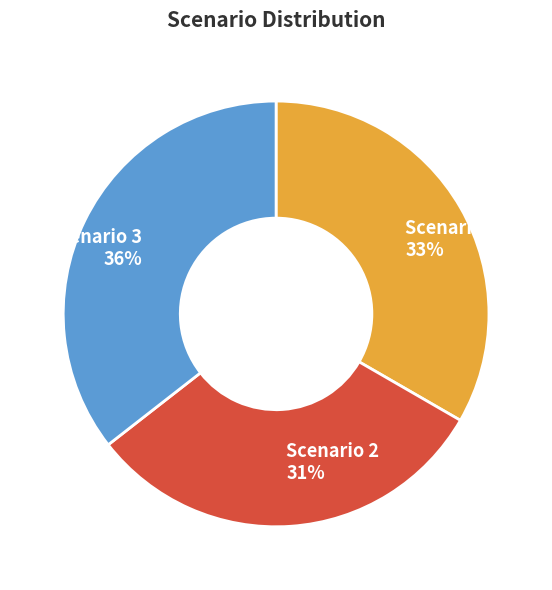

To the nearest percent, what is the combined percentage of Scenario 1 and Scenario 2?

64%